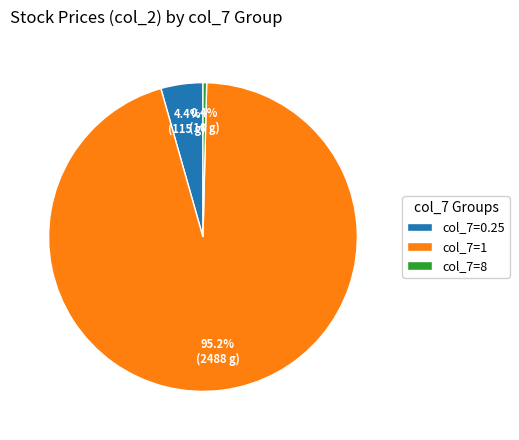

Which has a higher value, col_7=0.25 or col_7=8?

col_7=0.25